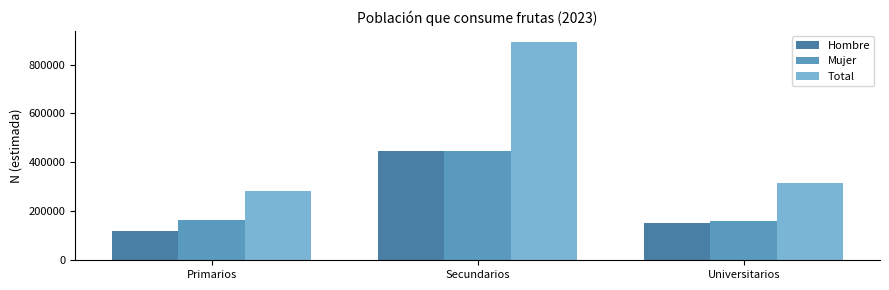

Count the Hombre values in the range 120290 to 447969.

3